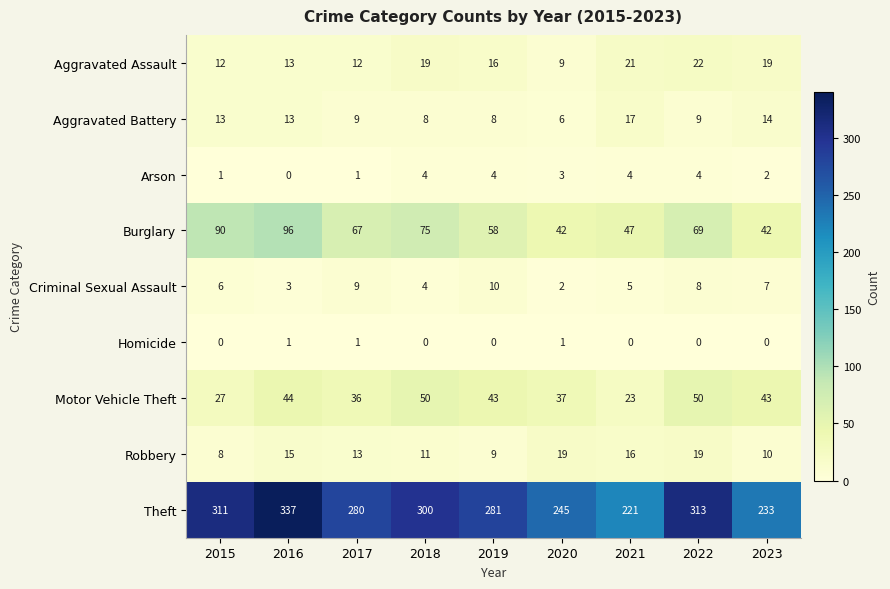

What is the greatest value displayed?

337